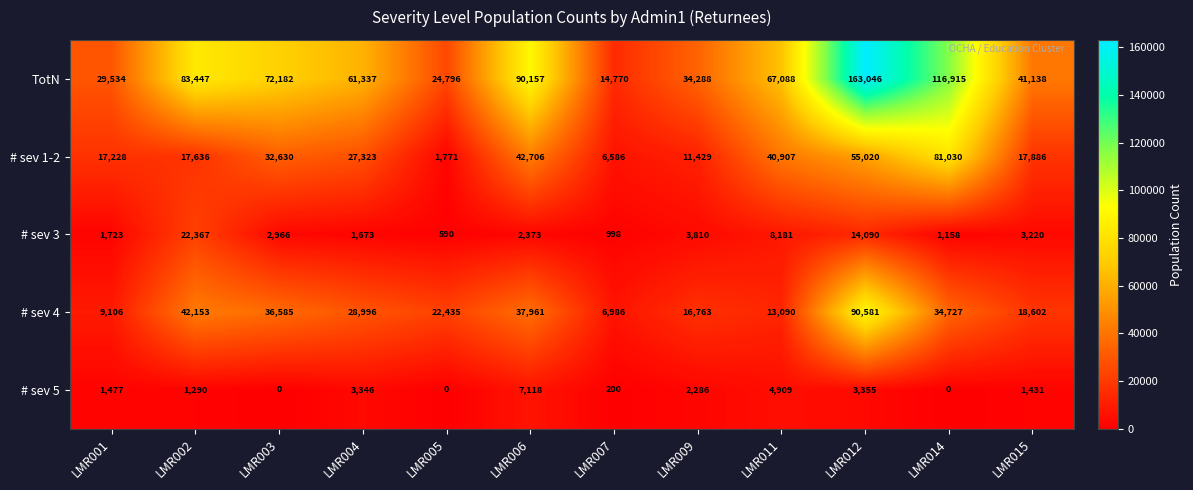

True or false: # sev 1-2 has a value of 17636 at LMR002.

True